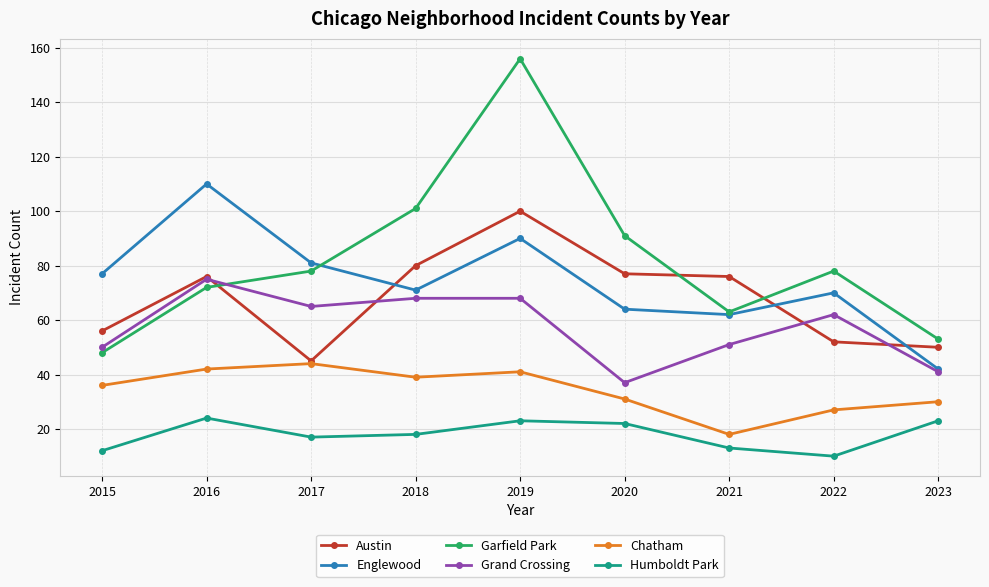

Rank the series at 2020 from highest to lowest value.

Garfield Park, Austin, Englewood, Grand Crossing, Chatham, Humboldt Park